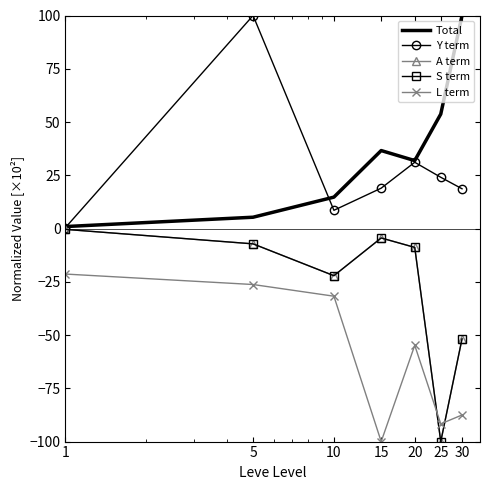

True or false: Y term and L term intersect in this chart.

False